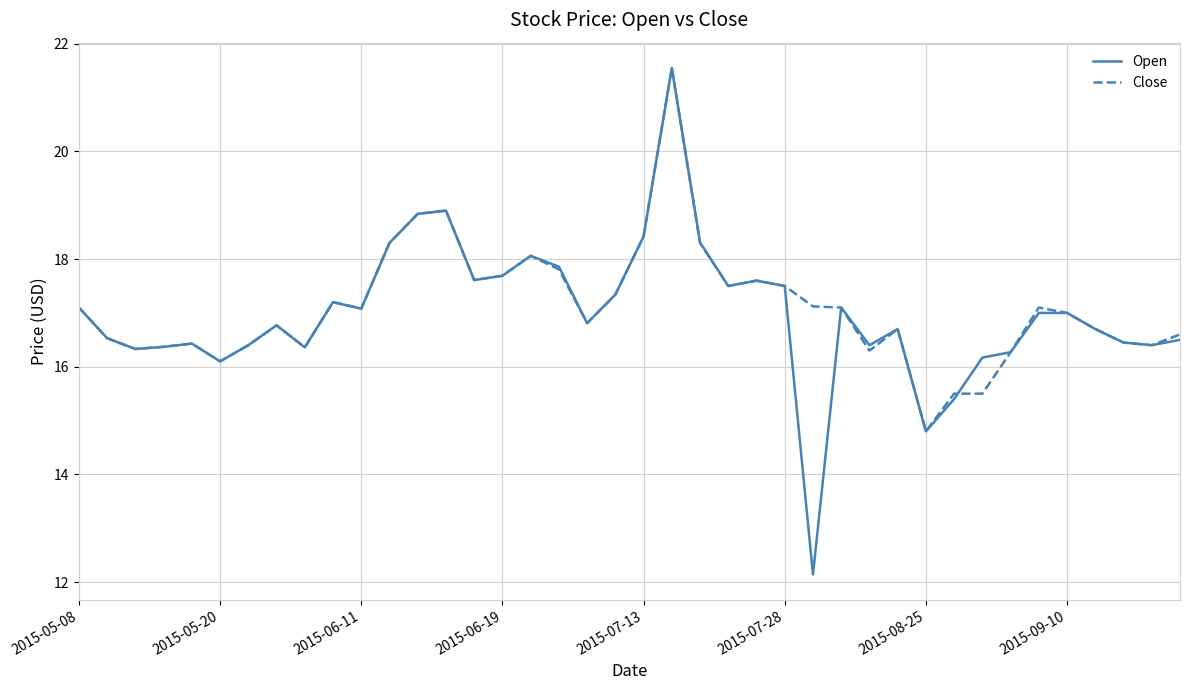

Which series has the largest range (max minus min)?

Open